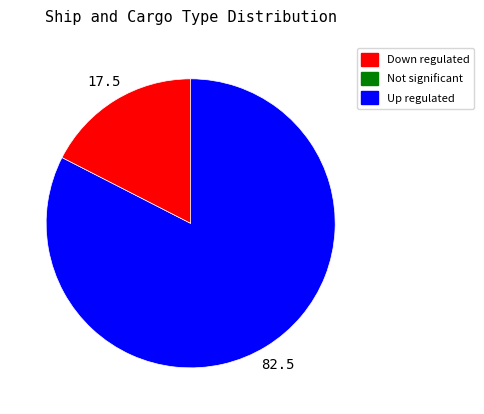

Count the number of slices in the pie.

2